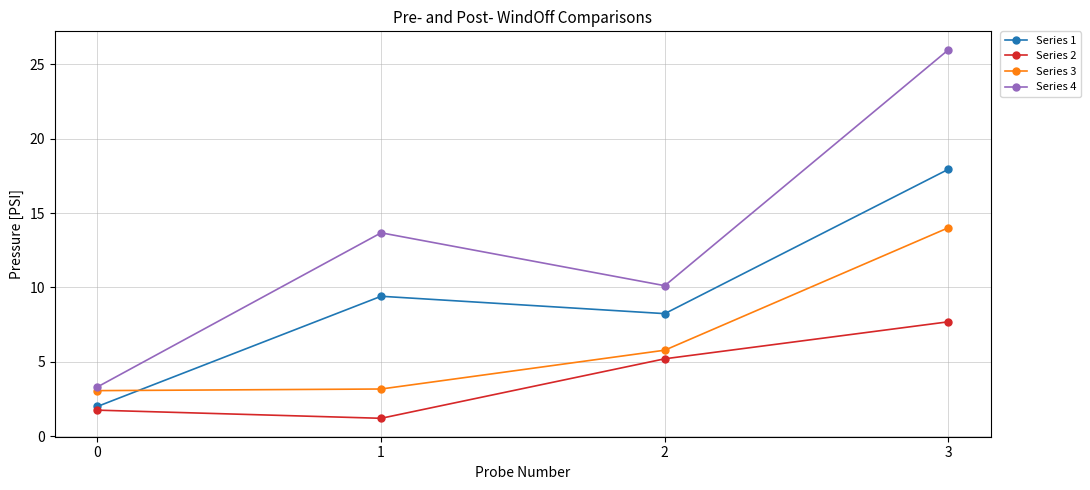

Which series has the largest range (max minus min)?

Series 4